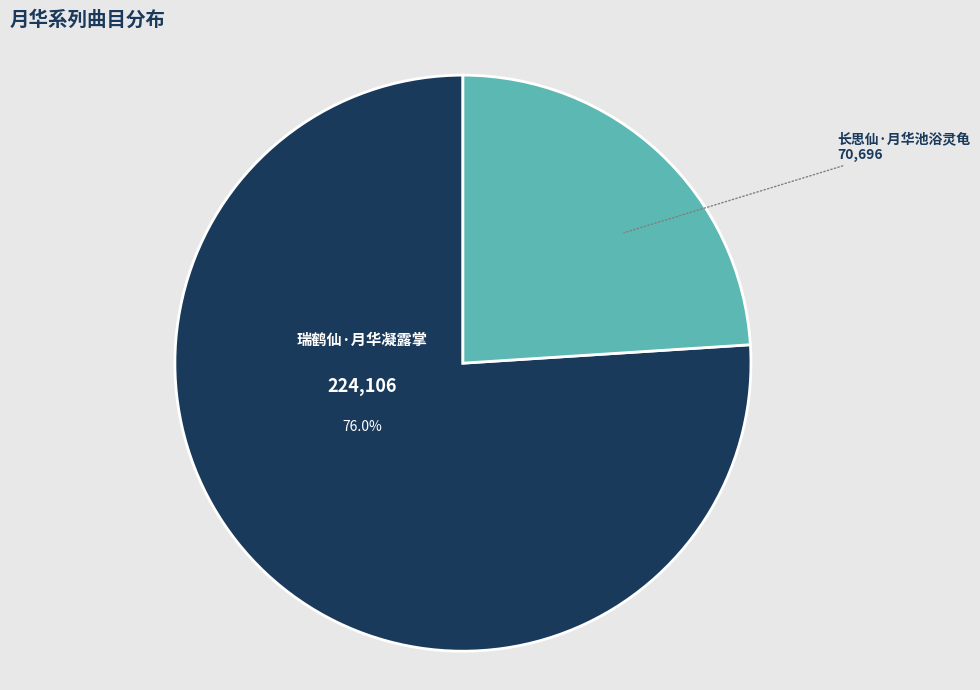

Rank the categories by value from lowest to highest.

长思仙·月华池浴灵龟, 瑞鹤仙·月华凝露掌